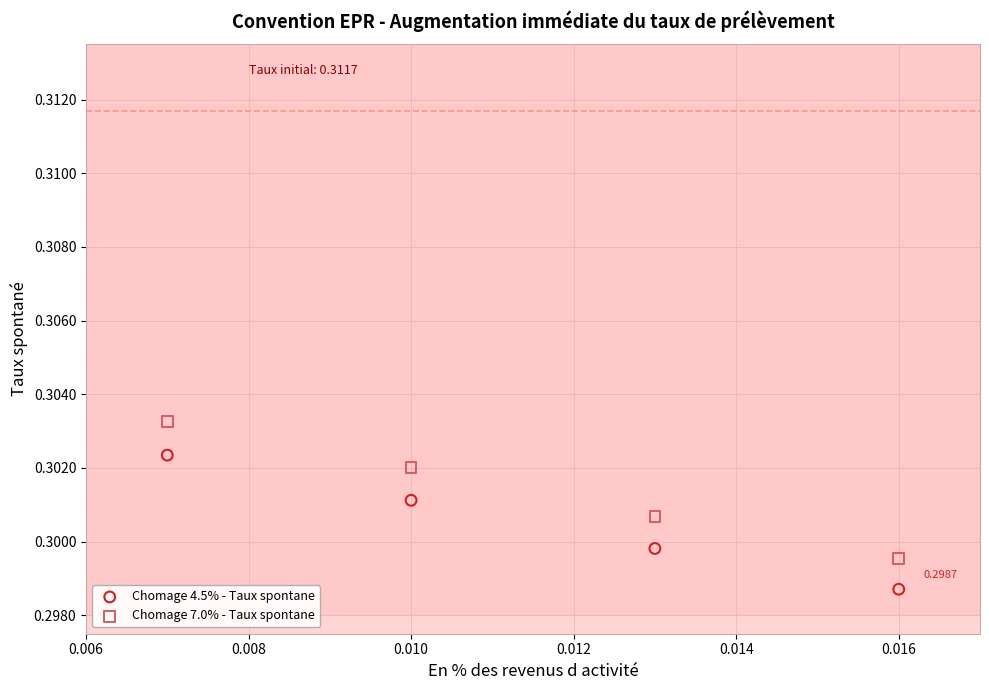

Which series contains the highest Y value?

Chomage 7.0% - Taux spontane